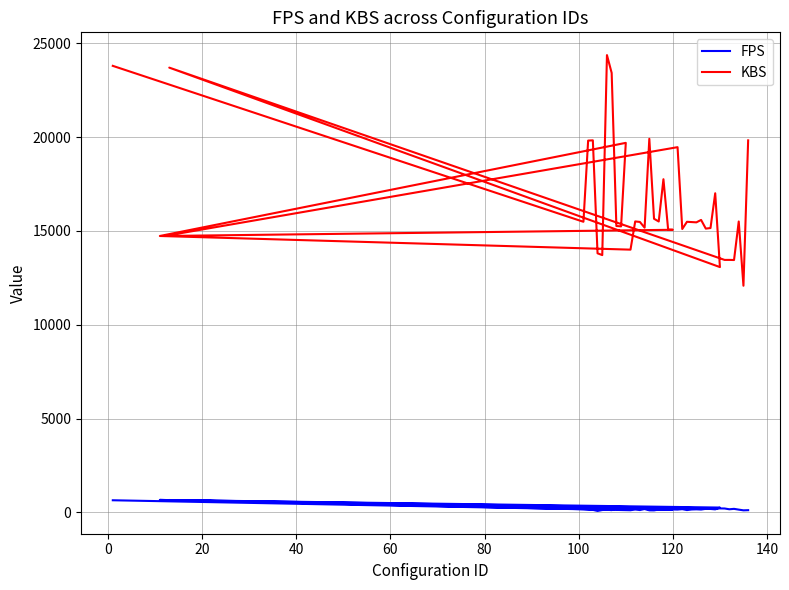

Rank the series by their maximum value, from highest to lowest.

KBS, FPS